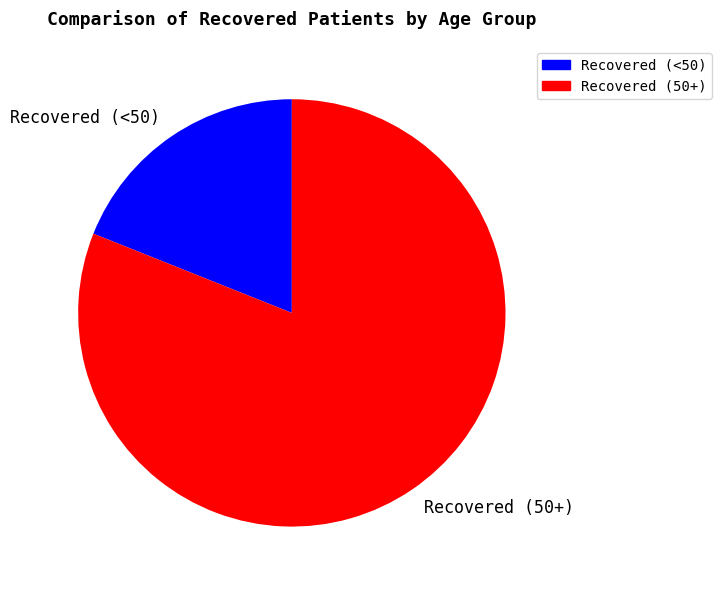

True or false: Recovered (<50) accounts for 30% of the total.

False